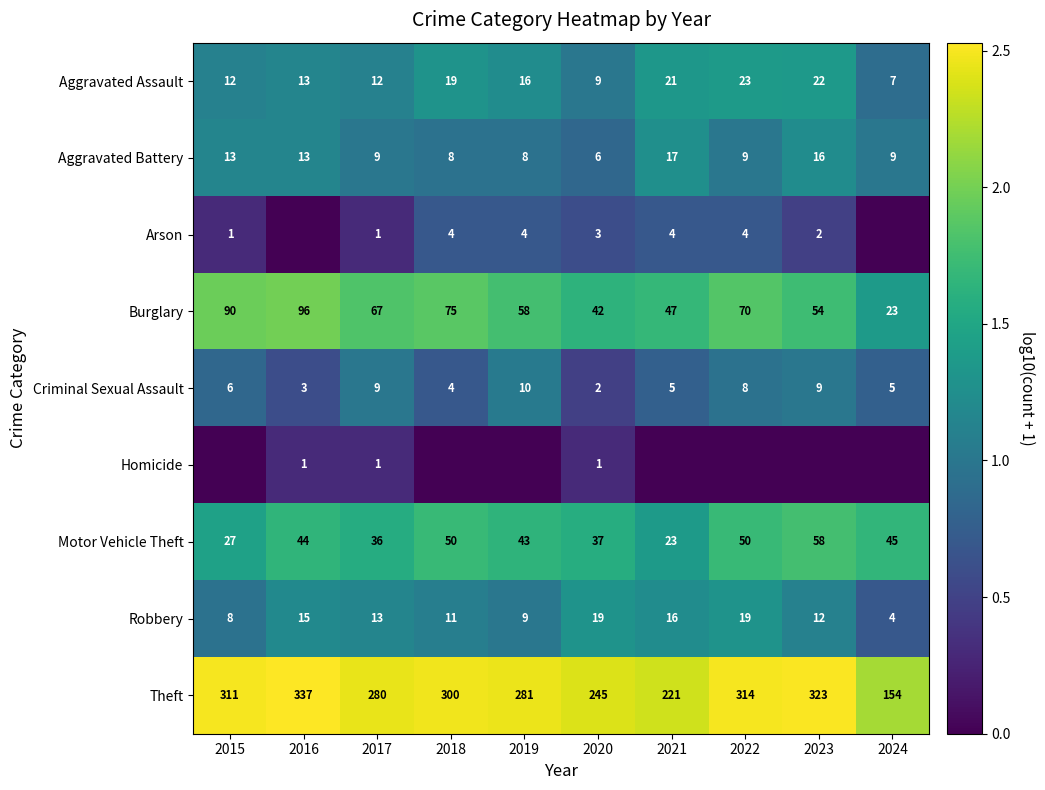

What is the sum of all Robbery values?

126